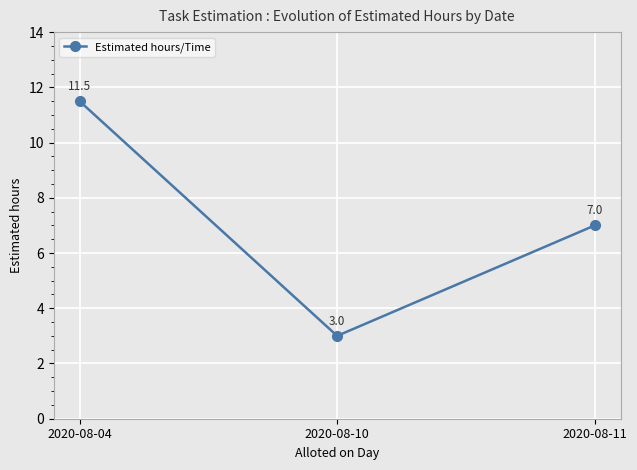

Reading left to right, list all the values displayed in this chart.

2020-08-04=11.5	2020-08-10=3.0	2020-08-11=7.0